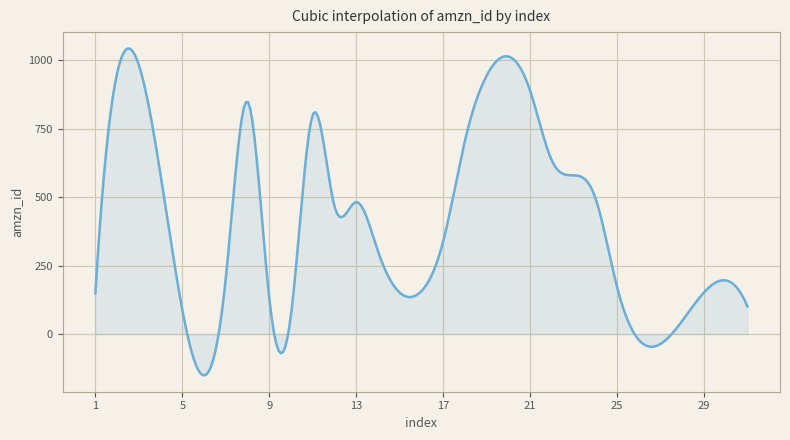

How many series are shown in this chart?

1